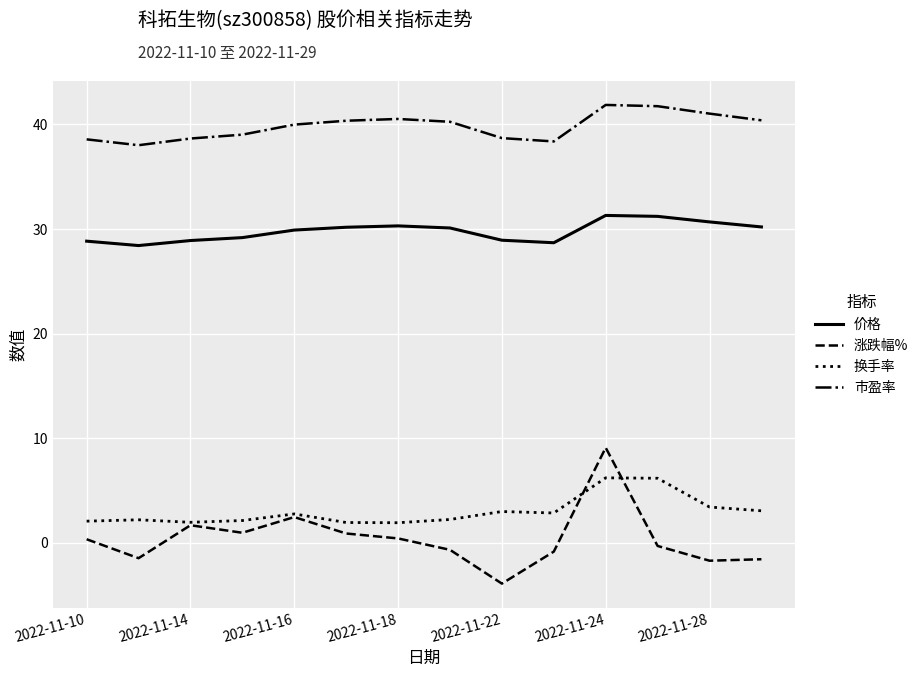

What is the maximum value shown in the chart?

41.9